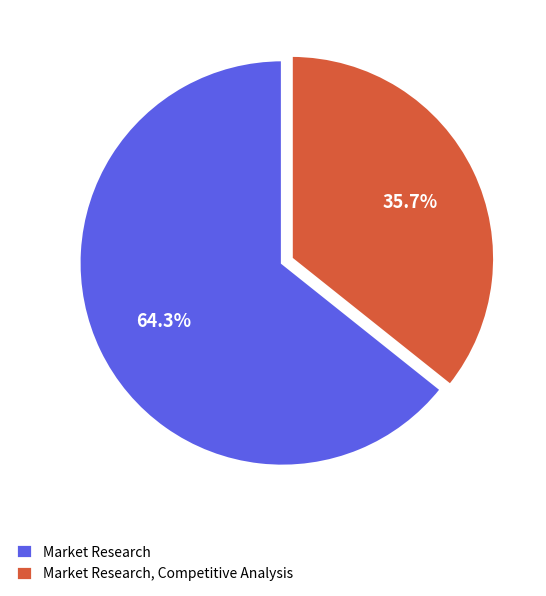

Which category has the smallest portion of the pie?

Market Research, Competitive Analysis